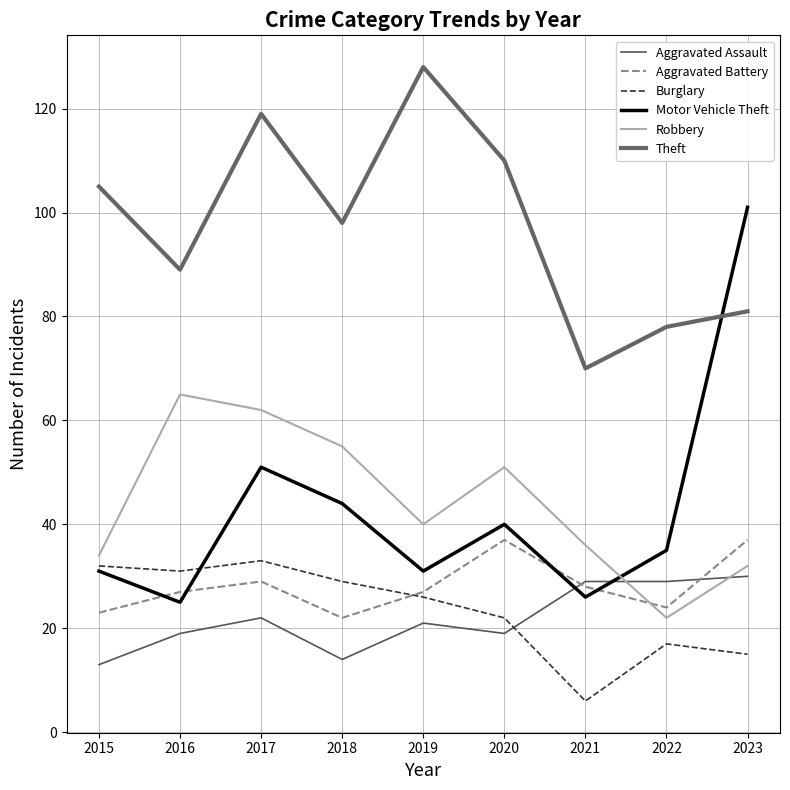

List the labels in order of Burglary value, largest first.

2017, 2015, 2016, 2018, 2019, 2020, 2022, 2023, 2021